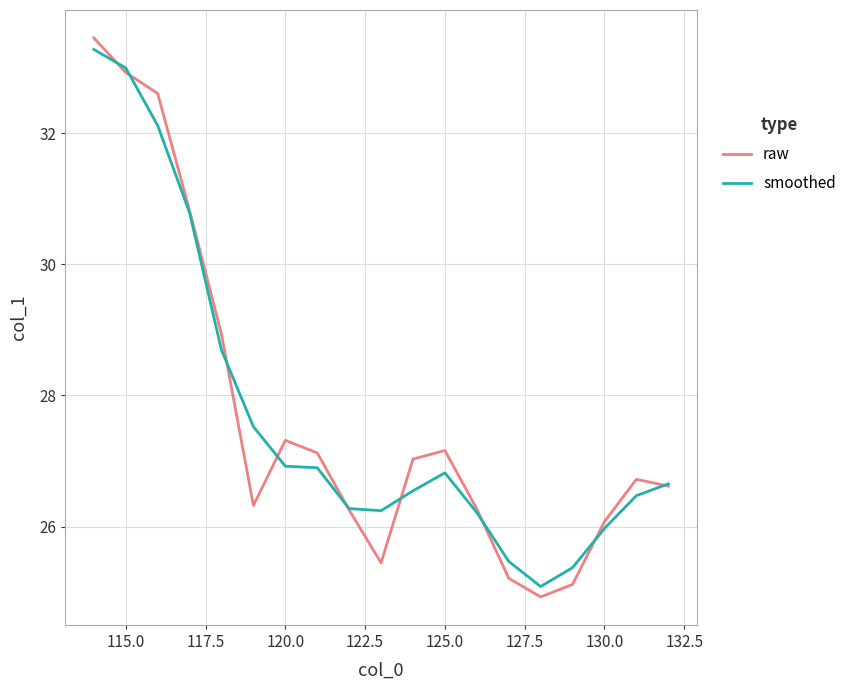

What is the maximum value shown in the chart?

33.5